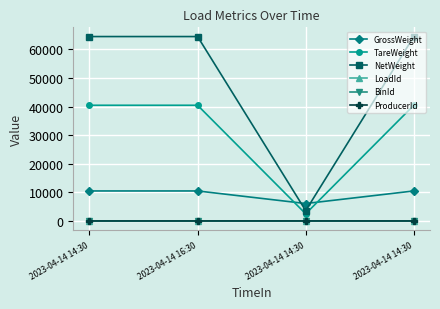

Reading left to right, transcribe all the data shown in this chart.

GrossWeight: 10500	10500	6100	10500
TareWeight: 40480	40480	2500	40480
NetWeight: 64520	64520	3600	64520
LoadId: 1	2	3	4
BinId: 1	2	3	4
ProducerId: 1	2	3	1